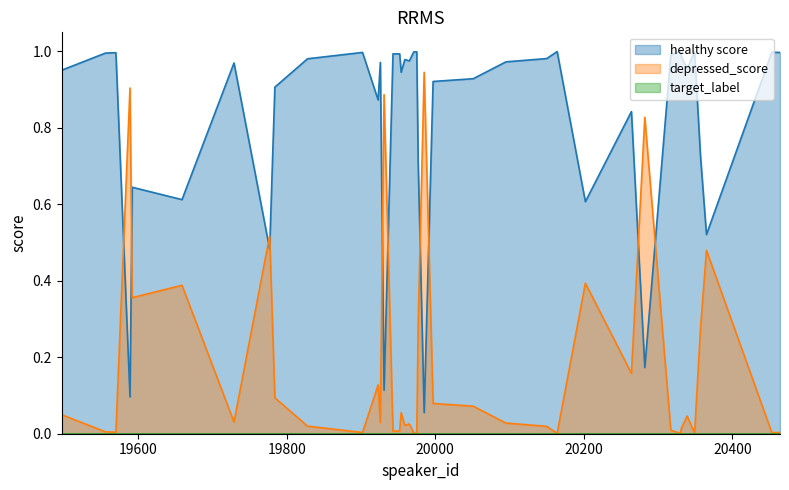

True or false: depressed_score and healthy score cross at least once.

True